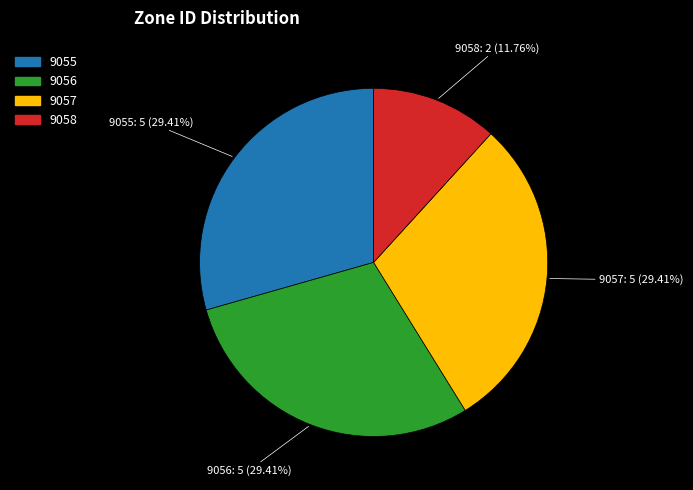

Approximately how many times larger is the value at 9058 compared to 9057?

0.4